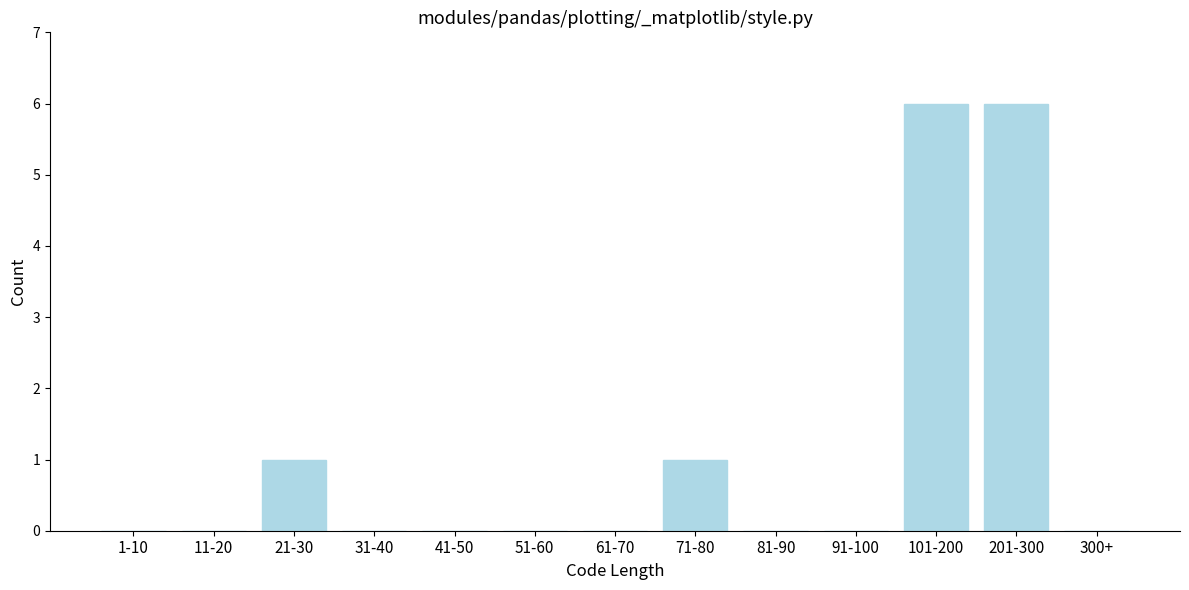

Reading left to right, transcribe all the data shown in this chart.

1-10=0	11-20=0	21-30=1	31-40=0	41-50=0	51-60=0	61-70=0	71-80=1	81-90=0	91-100=0	101-200=6	201-300=6	300+=0